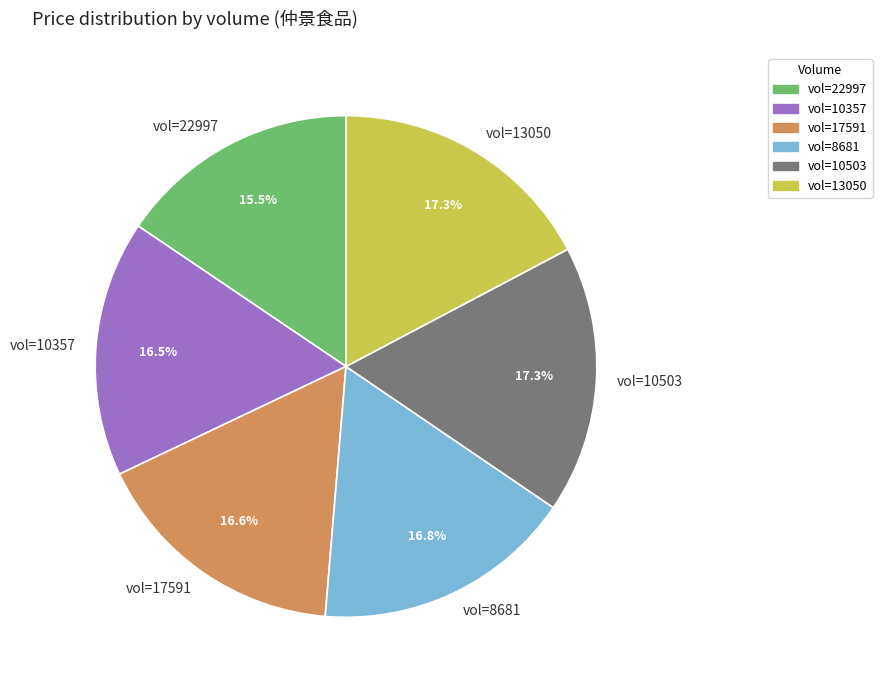

What is the ratio of the value at vol=10357 to the value at vol=17591?

1.0